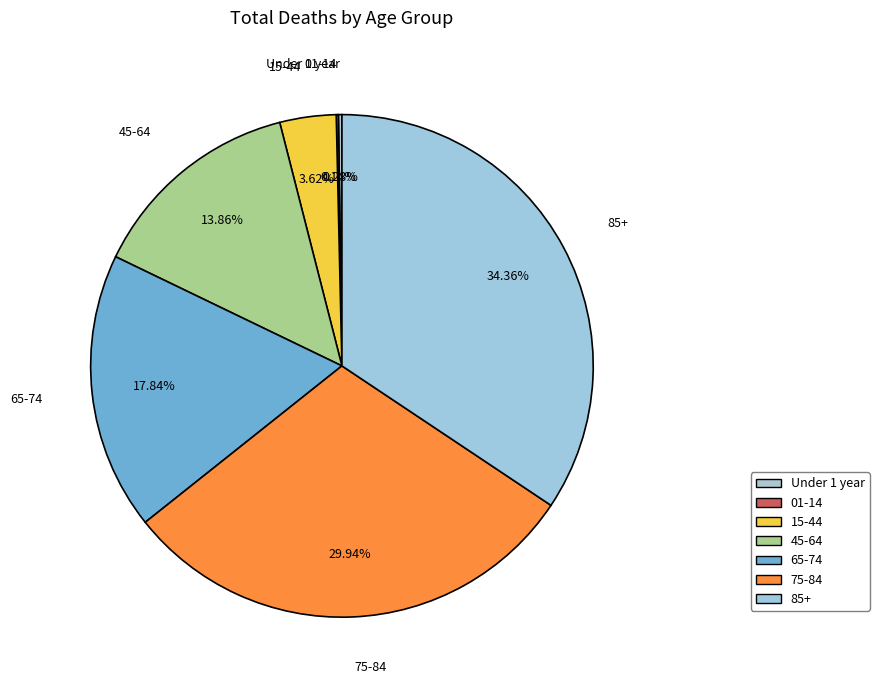

Combined, what portion of the pie is 45-64 and 15-44?

17.5%